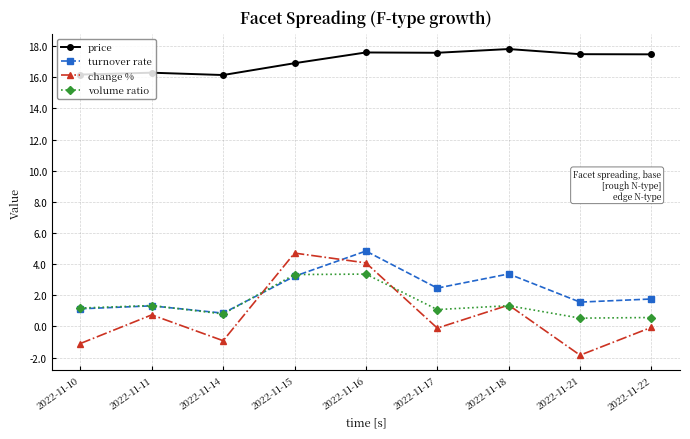

What is the sum of the change % values at 2022-11-22 and 2022-11-10?

-1.2